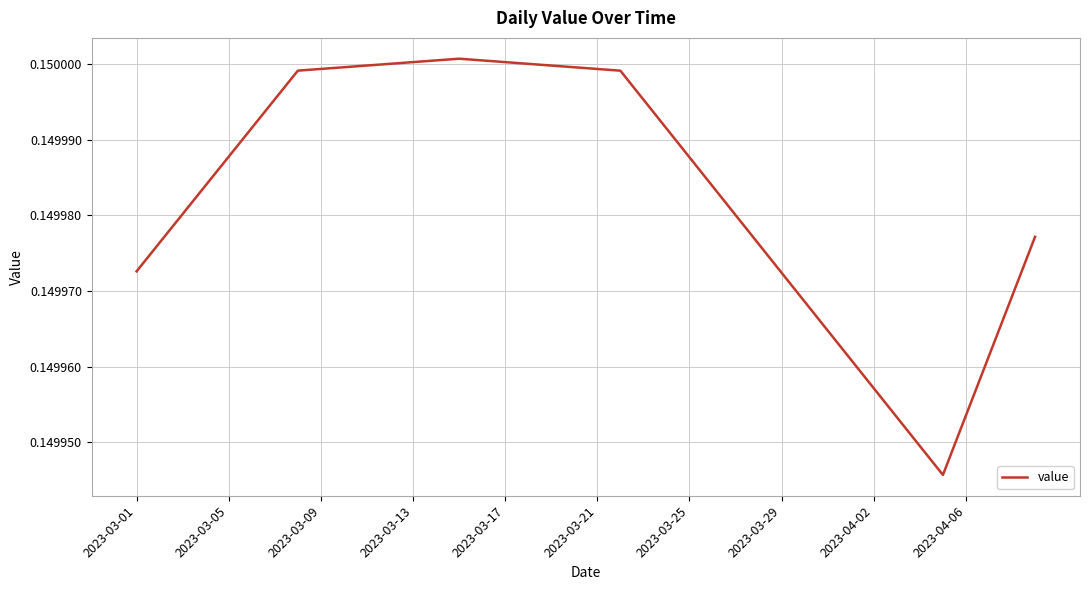

Count the values in the range 0 to 1.

40